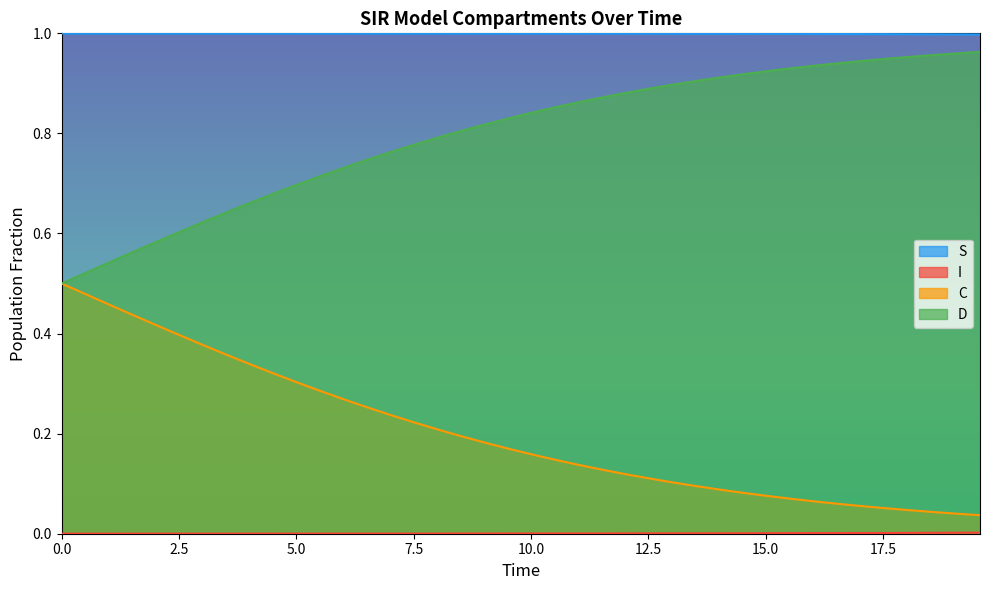

True or false: I has a value of 0.0 at 13.

False